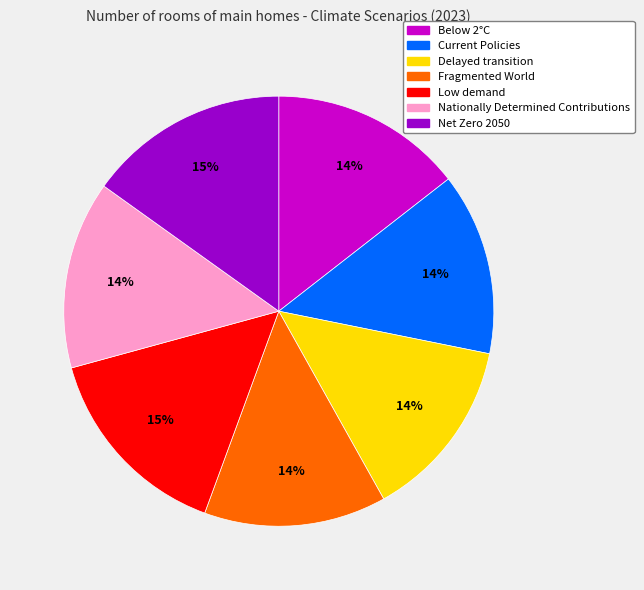

To the nearest percent, what percentage of the pie is Nationally Determined Contributions?

14%